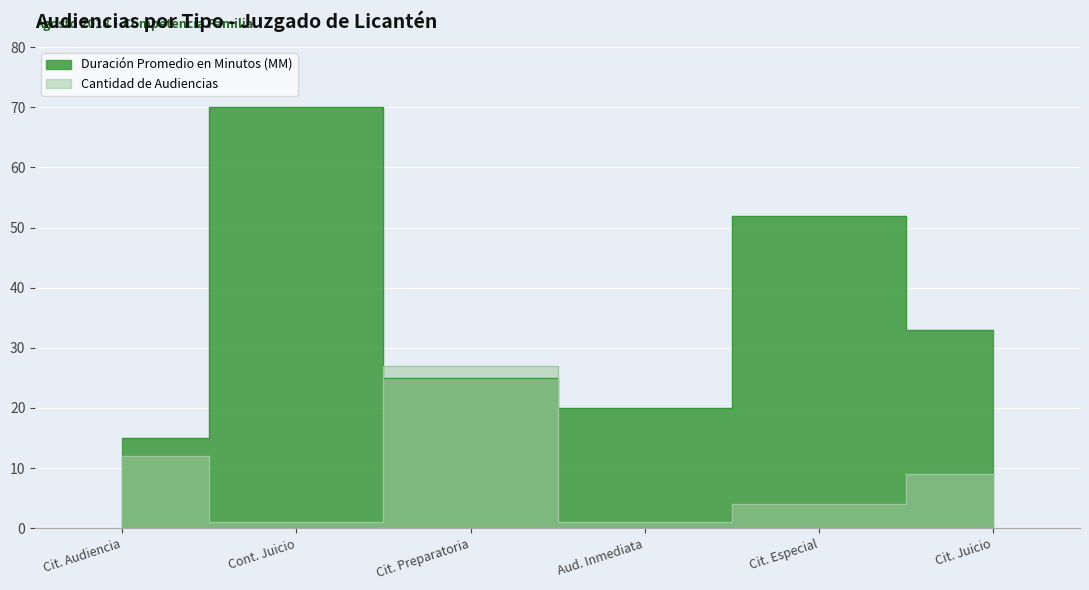

What are all the series names shown in the legend?

Cantidad de Audiencias, Duración Promedio en Minutos (MM)